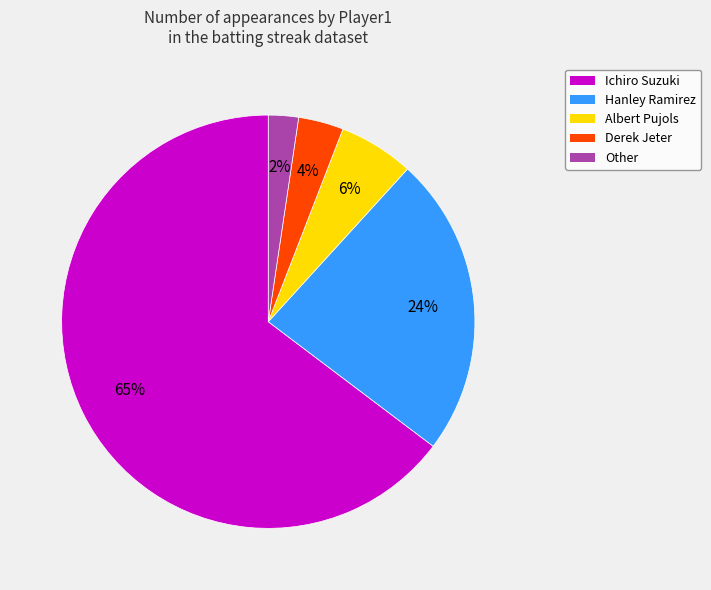

What is the ratio of the value at Derek Jeter to the value at Hanley Ramirez?

0.2